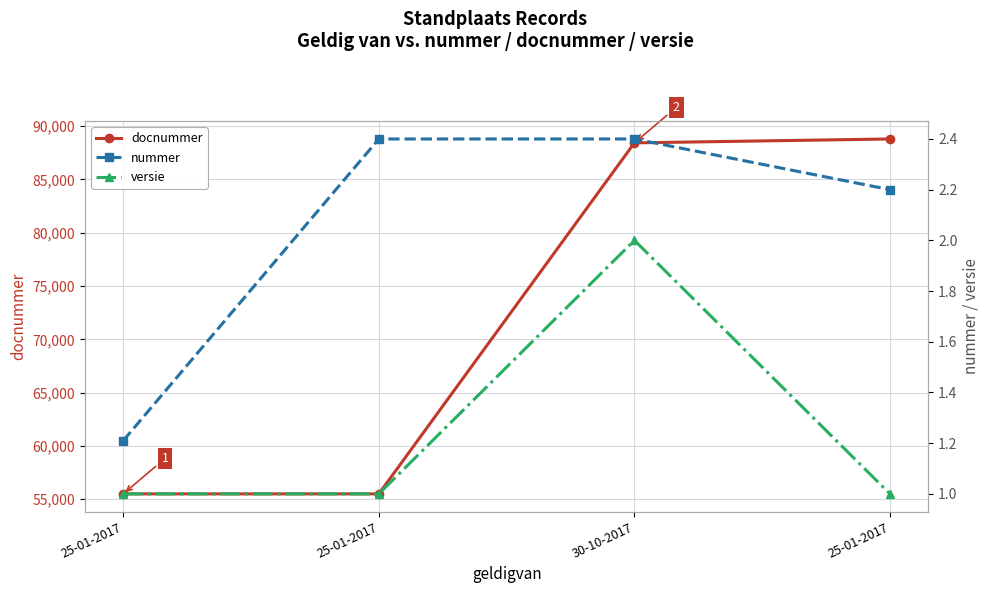

What is the label of the 2nd point from the right?

30-10-2017